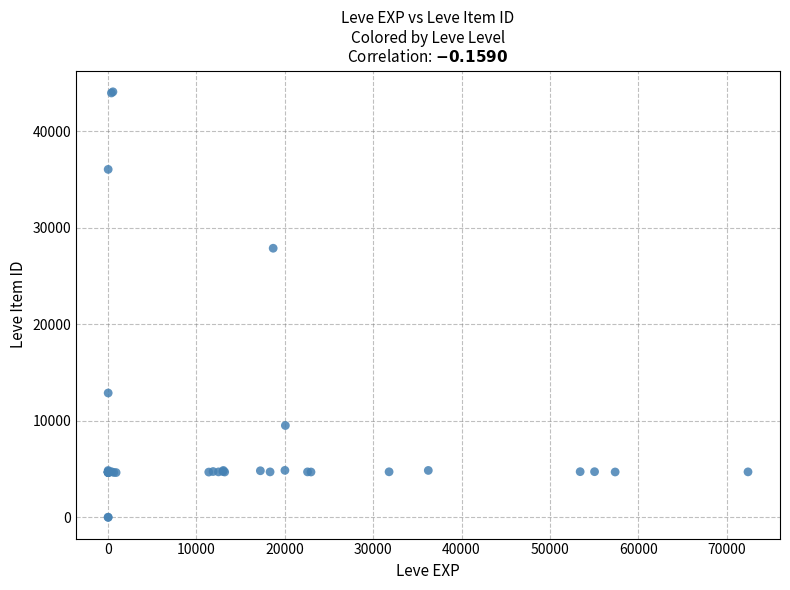

What Y value in the scatter plot is closest to 22048?

27884